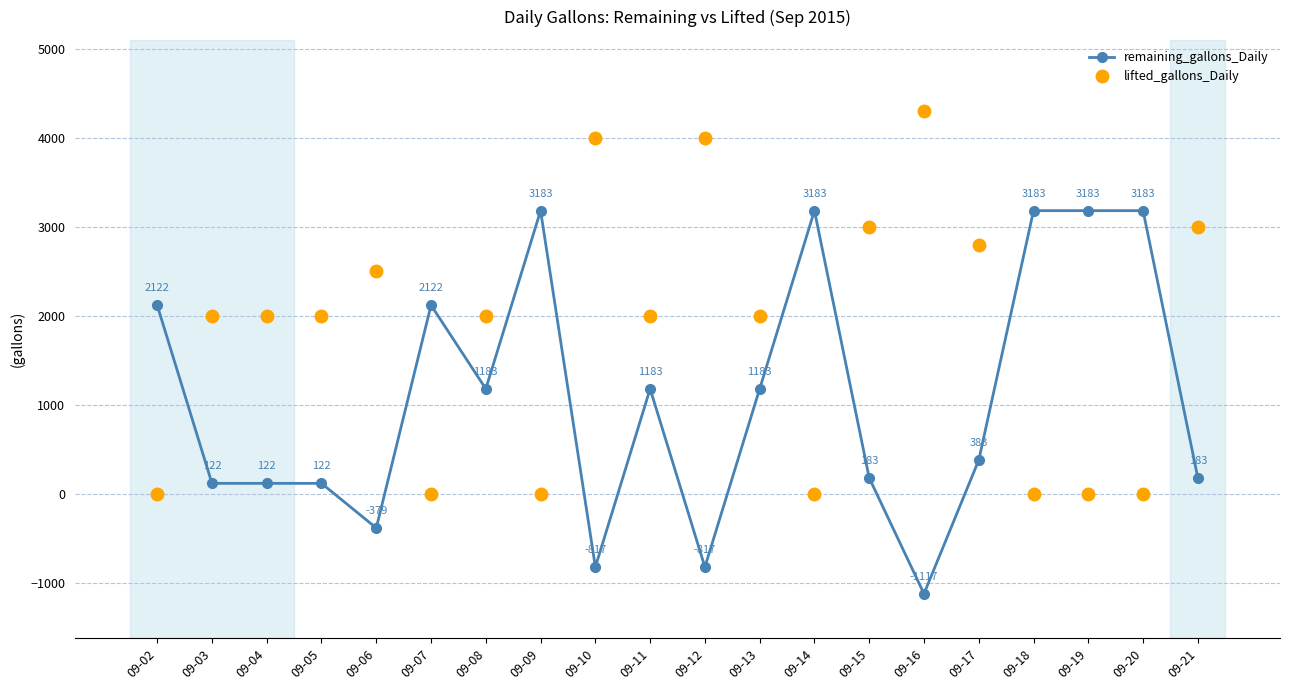

How many data points does each series have?

20